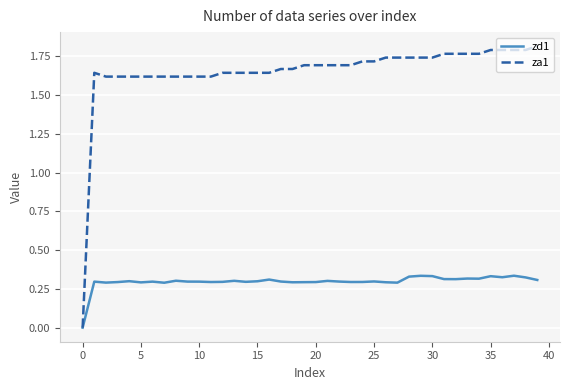

Which series has the widest spread of values?

za1